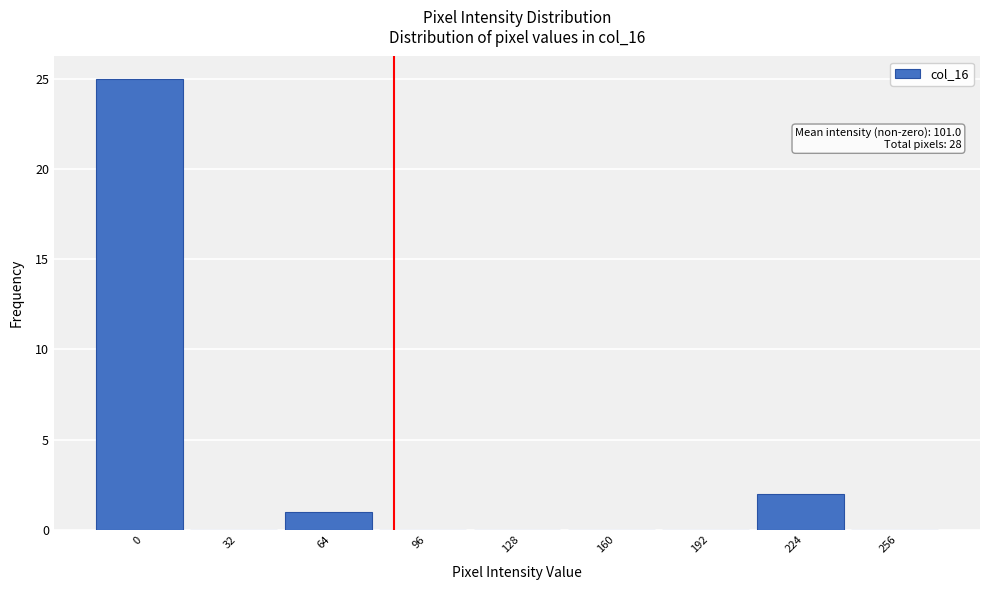

Reading left to right, transcribe all the data shown in this chart.

0=25	32=0	64=1	96=0	128=0	160=0	192=0	224=2	256=0